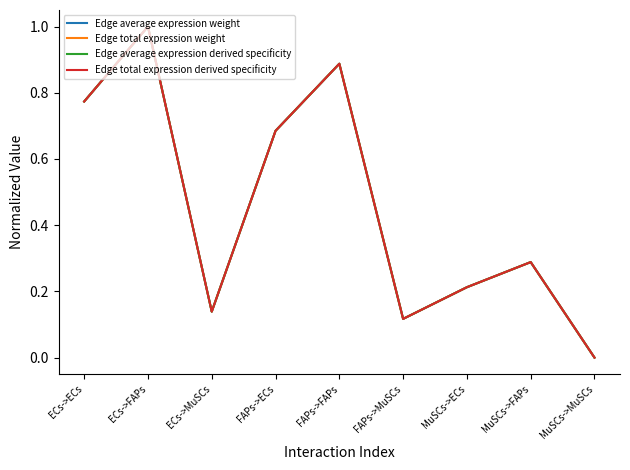

Is this an area chart (filled region under the line)?

No